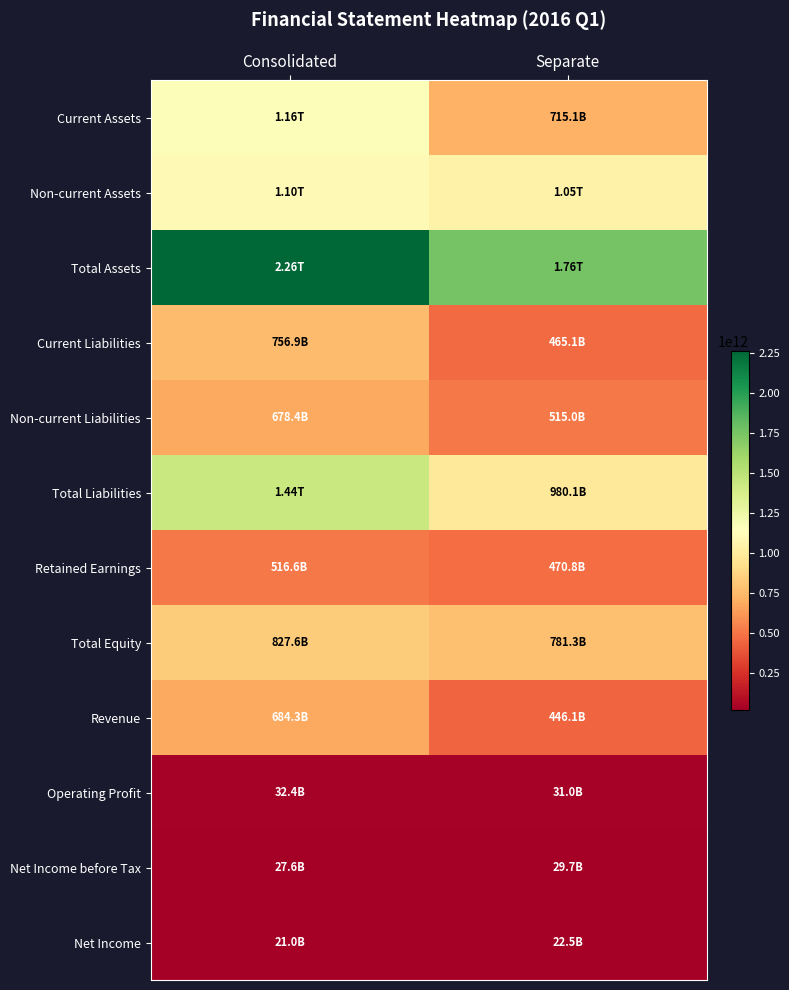

List the series in order of their peak value, lowest first.

Net Income, Net Income before Tax, Operating Profit, Retained Earnings, Non-current Liabilities, Revenue, Current Liabilities, Total Equity, Non-current Assets, Current Assets, Total Liabilities, Total Assets